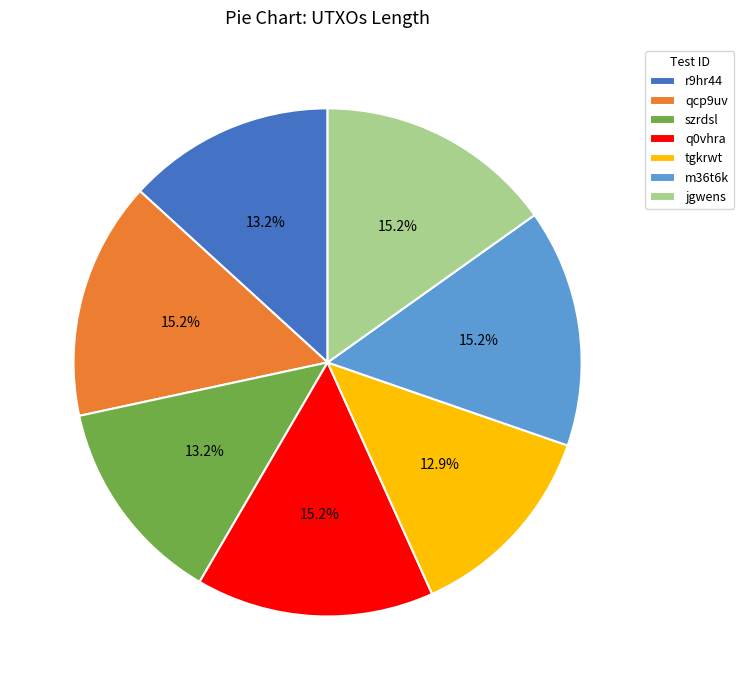

What percentage is NOT represented by m36t6k?

84.8%